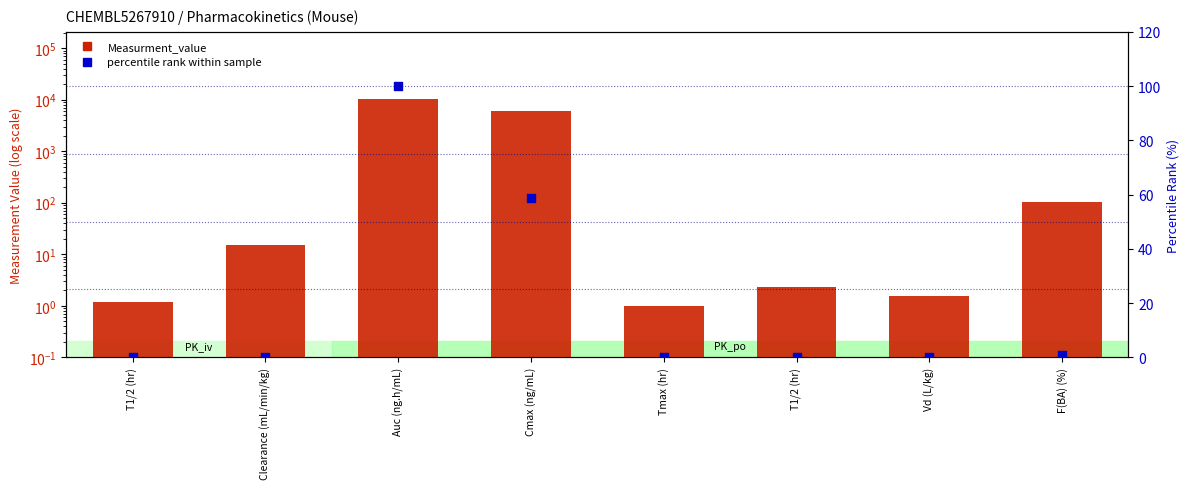

Which series has the widest spread of Y values?

Measurment_value